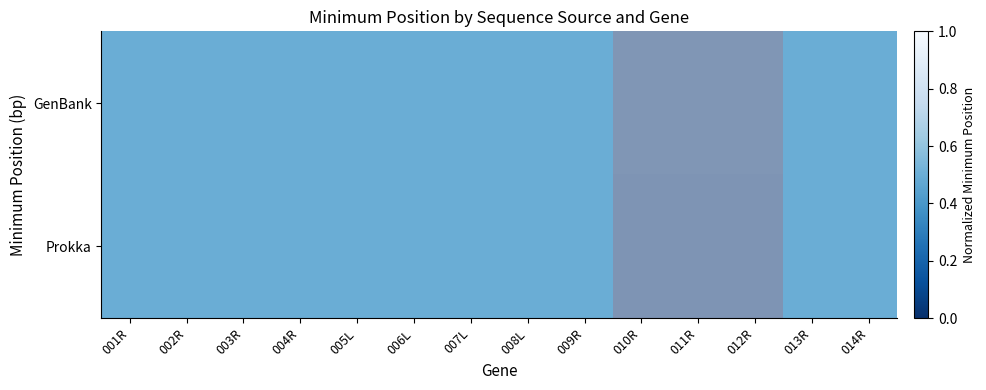

Which label corresponds to the smallest value in the chart?

010R